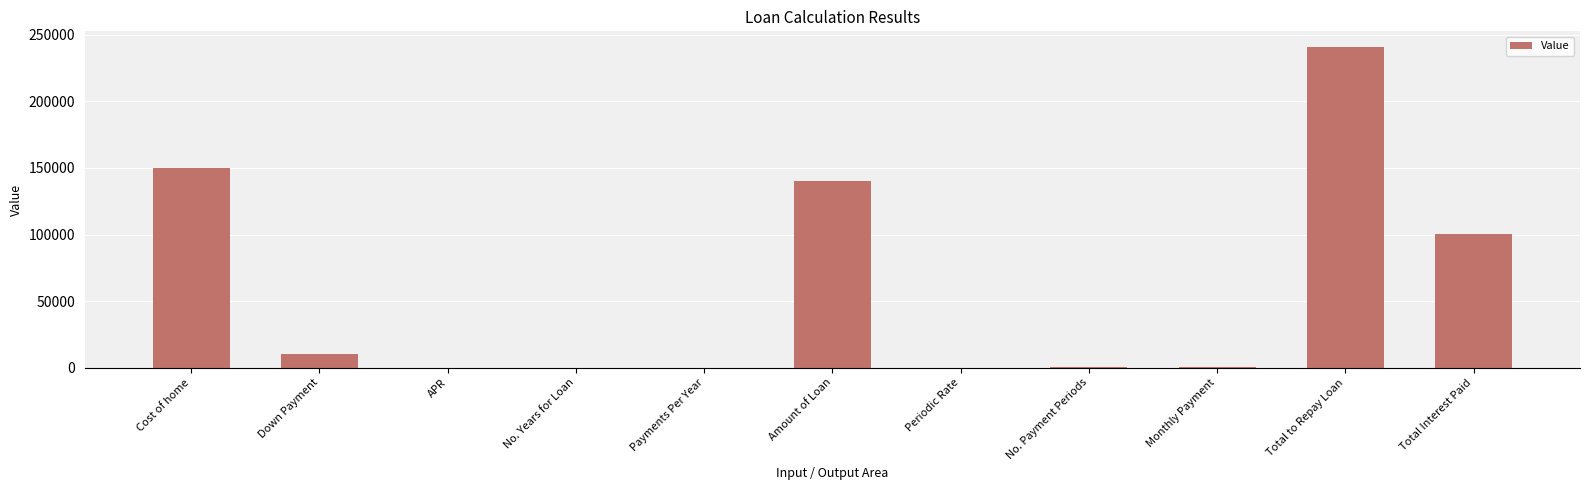

Which has a higher value, Total to Repay Loan or Monthly Payment?

Total to Repay Loan